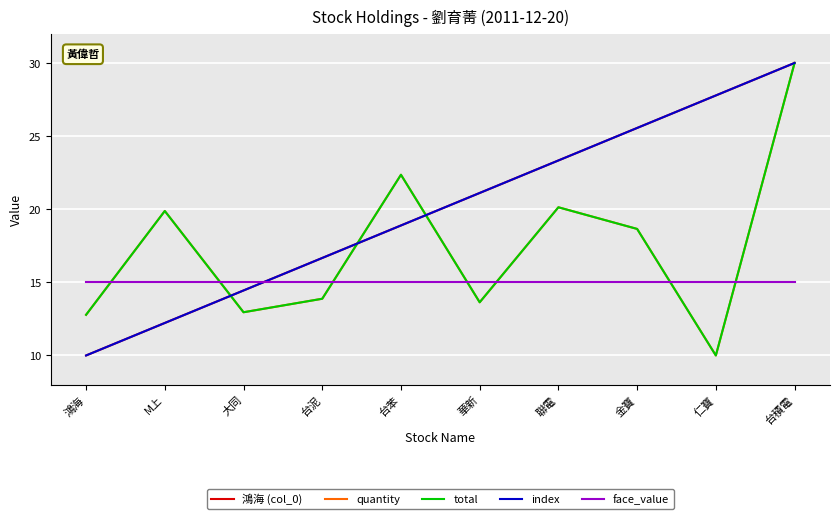

At which category does the chart reach its minimum across all series?

鴻海